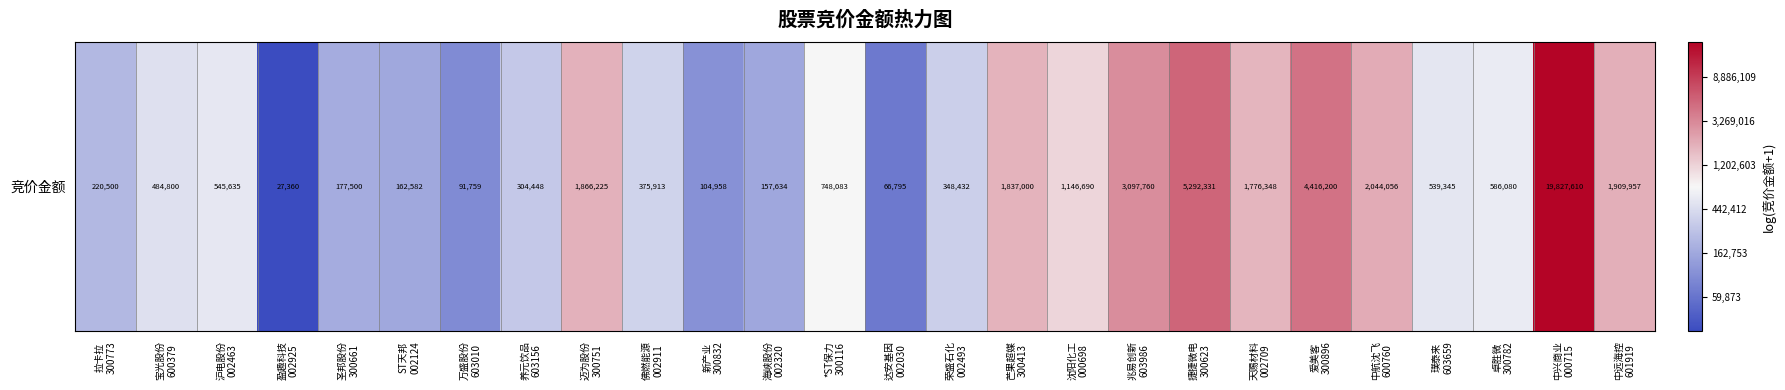

Reading left to right, transcribe all the data shown in this chart.

拉卡拉
300773=12.3	宝光股份
600379=13.1	沪电股份
002463=13.2	盈趣科技
002925=10.2	圣邦股份
300661=12.1	ST天邦
002124=12.0	万盛股份
603010=11.4	养元饮品
603156=12.6	迈为股份
300751=14.4	佛燃能源
002911=12.8	新产业
300832=11.6	海峡股份
002320=12.0	*ST保力
300116=13.5	达安基因
002030=11.1	荣盛石化
002493=12.8	芒果超媒
300413=14.4	沈阳化工
000698=14.0	兆易创新
603986=14.9	捷捷微电
300623=15.5	天赐材料
002709=14.4	爱美客
300896=15.3	中航沈飞
600760=14.5	璞泰来
603659=13.2	卓胜微
300782=13.3	中兴商业
000715=16.8	中远海控
601919=14.5